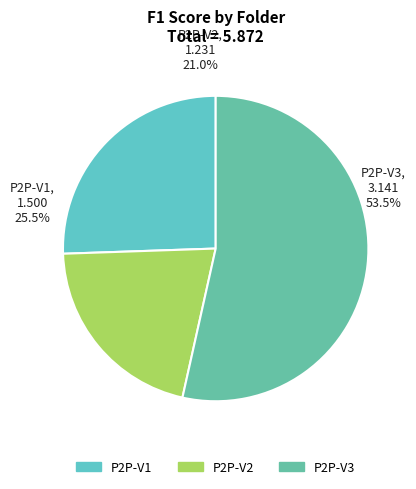

Does P2P-V3 represent more than half of the total?

Yes